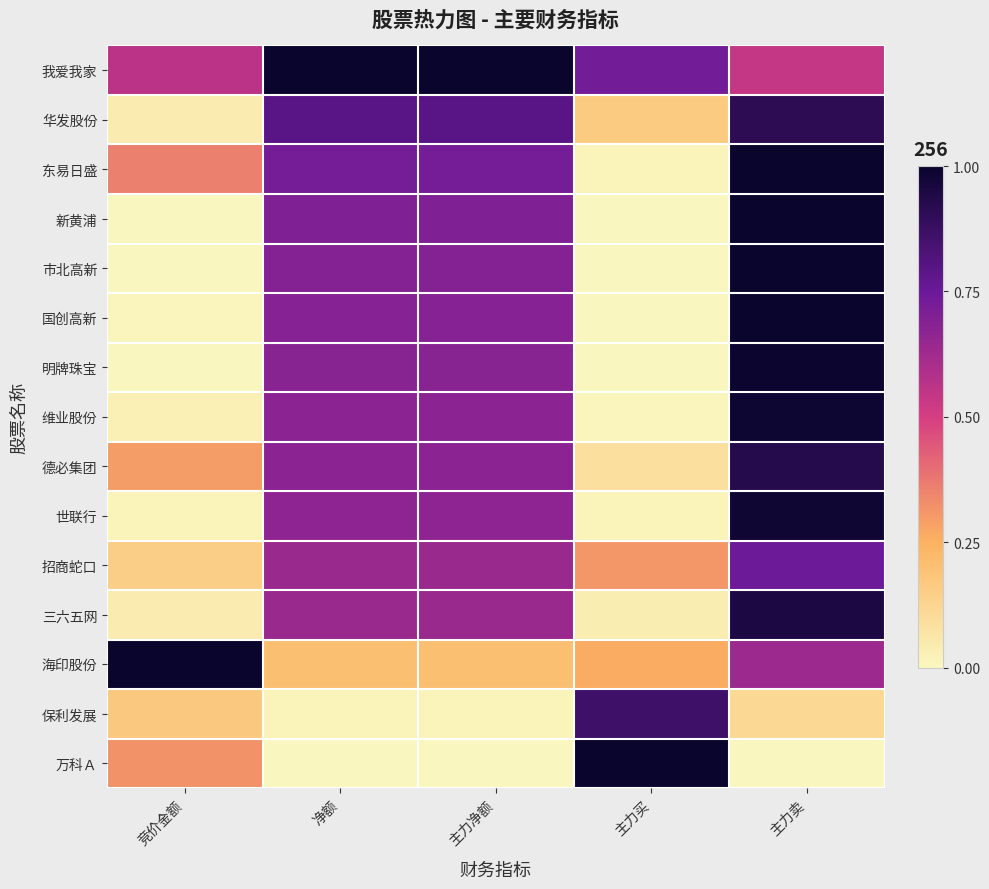

Rank the series at 主力净额 from highest to lowest value.

我爱我家, 华发股份, 东易日盛, 新黄浦, 市北高新, 国创高新, 明牌珠宝, 维业股份, 德必集团, 世联行, 招商蛇口, 三六五网, 海印股份, 保利发展, 万科Ａ